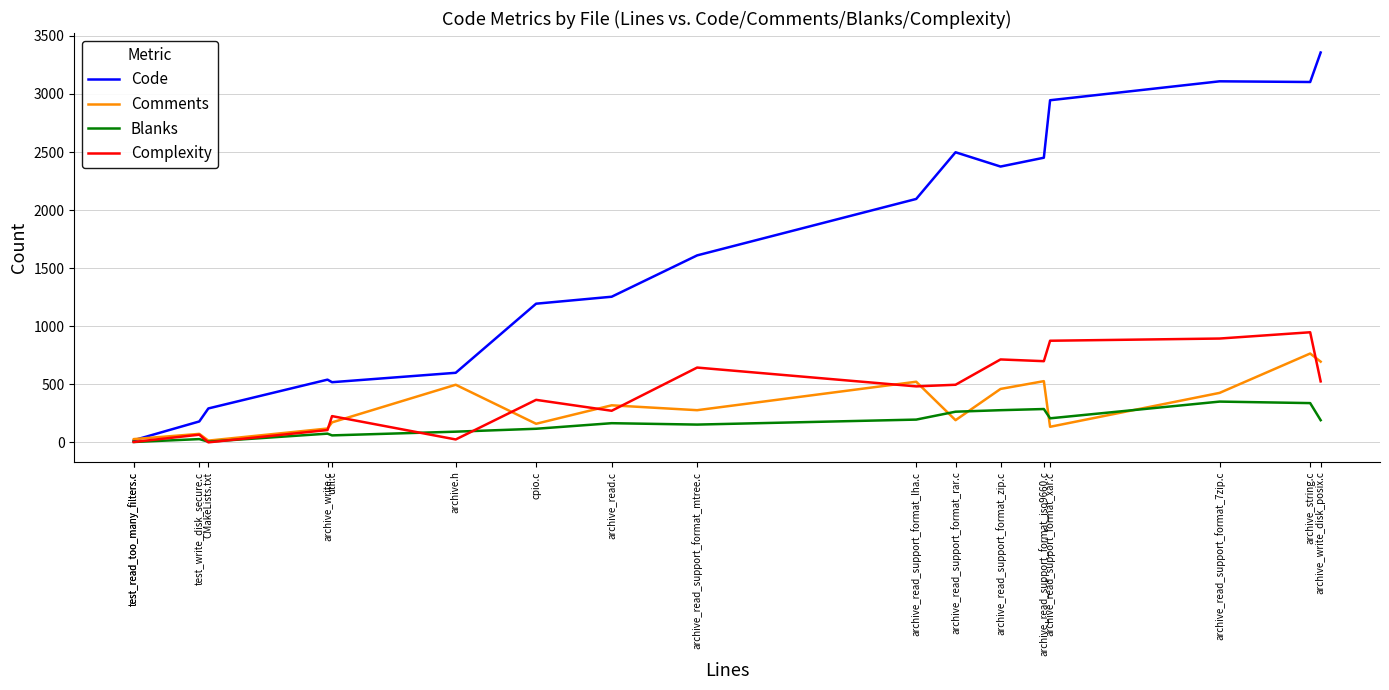

Reading left to right, list all the values displayed in this chart.

Code: 16	18	180	292	540	518	599	1194	1254	1610	2096	2498	2375	2451	2946	3109	3103	3357
Comments: 27	28	73	15	119	172	496	160	319	277	522	191	460	527	134	426	765	695
Blanks: 6	3	28	6	75	60	92	117	165	153	196	264	277	287	207	351	338	191
Complexity: 3	3	66	0	106	226	25	366	272	644	482	496	714	699	875	894	948	525